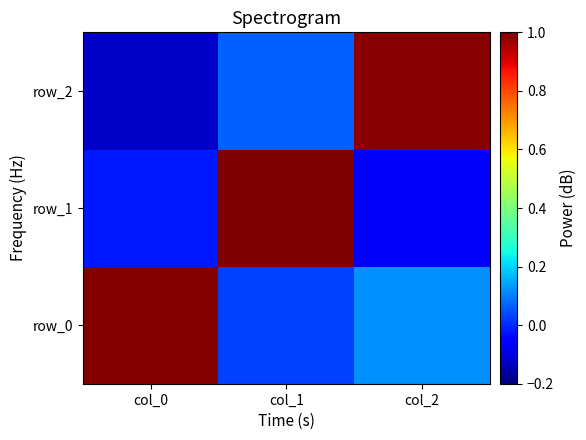

Which has a higher value, col_1 or col_2?

col_2